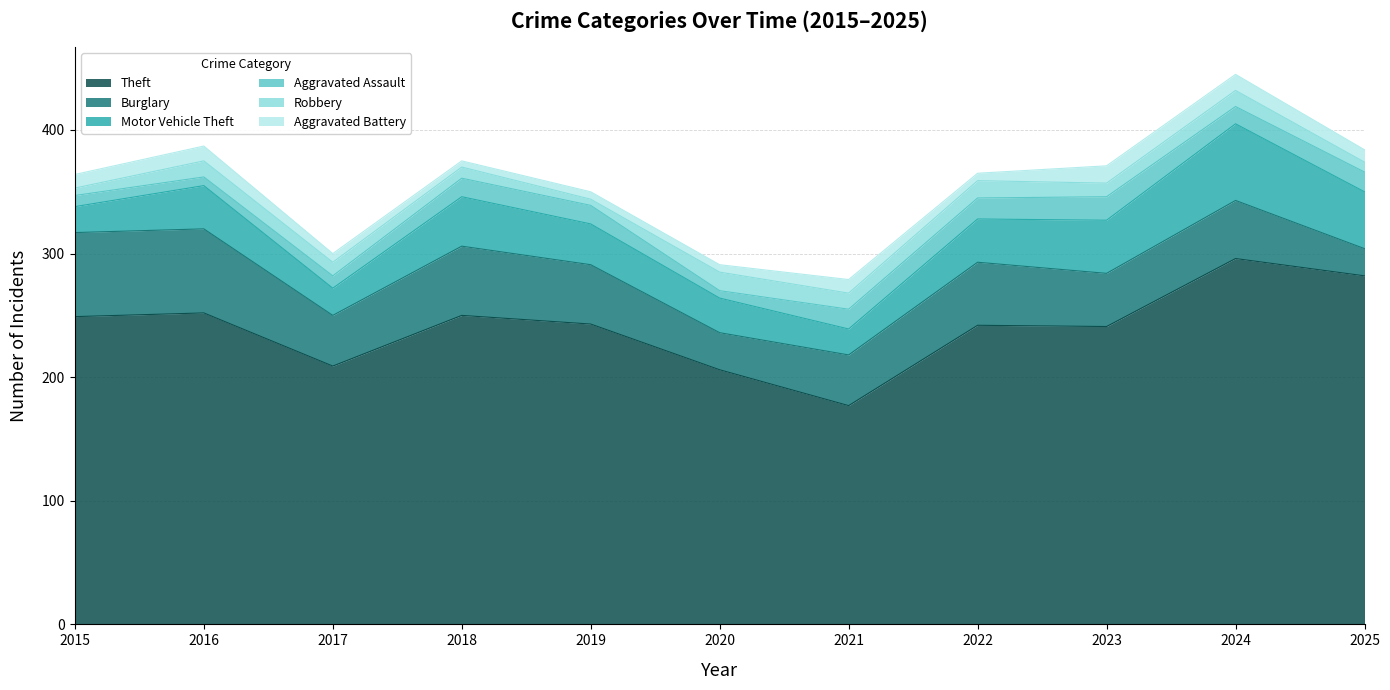

Reading left to right, extract all data points from this chart.

Theft: 2015=249	2016=252	2017=209	2018=250	2019=243	2020=206	2021=177	2022=242	2023=241	2024=296	2025=282
Burglary: 2015=68	2016=68	2017=41	2018=56	2019=48	2020=30	2021=41	2022=51	2023=43	2024=47	2025=22
Motor Vehicle Theft: 2015=21	2016=35	2017=22	2018=40	2019=33	2020=28	2021=21	2022=35	2023=43	2024=62	2025=46
Aggravated Assault: 2015=9	2016=7	2017=10	2018=15	2019=15	2020=6	2021=16	2022=17	2023=19	2024=14	2025=16
Robbery: 2015=6	2016=13	2017=11	2018=9	2019=5	2020=15	2021=13	2022=14	2023=11	2024=13	2025=8
Aggravated Battery: 2015=11	2016=12	2017=7	2018=5	2019=6	2020=6	2021=11	2022=6	2023=14	2024=13	2025=10